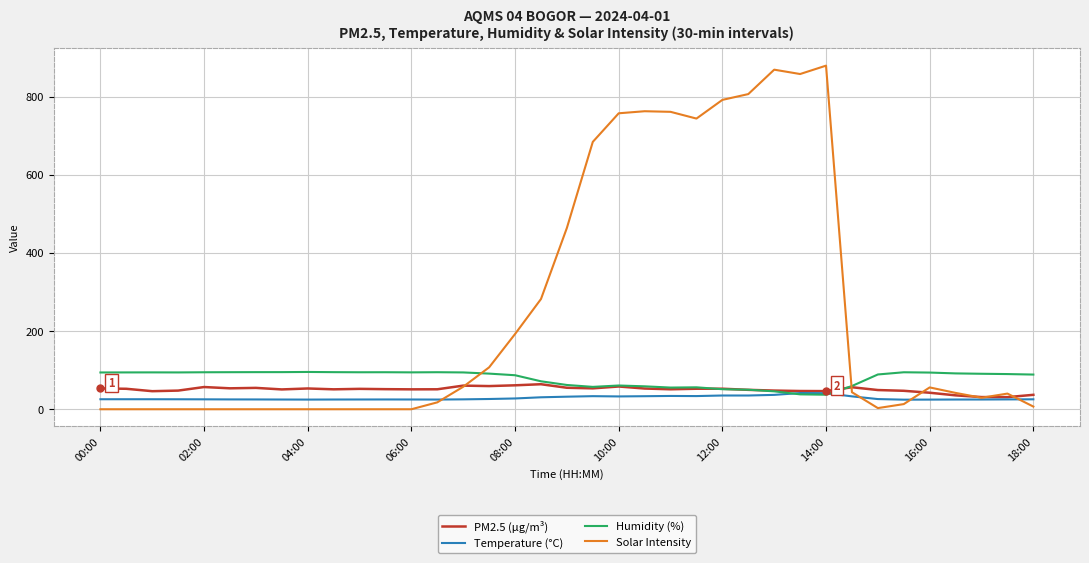

Which series has the largest total across all categories?

Solar Intensity